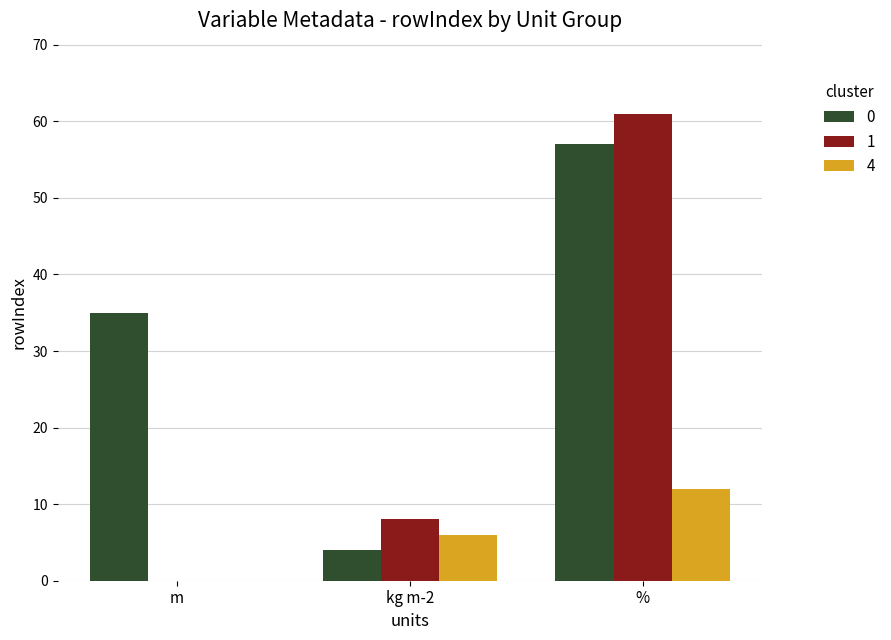

What is the sum of the 1 values at % and kg m-2?

69